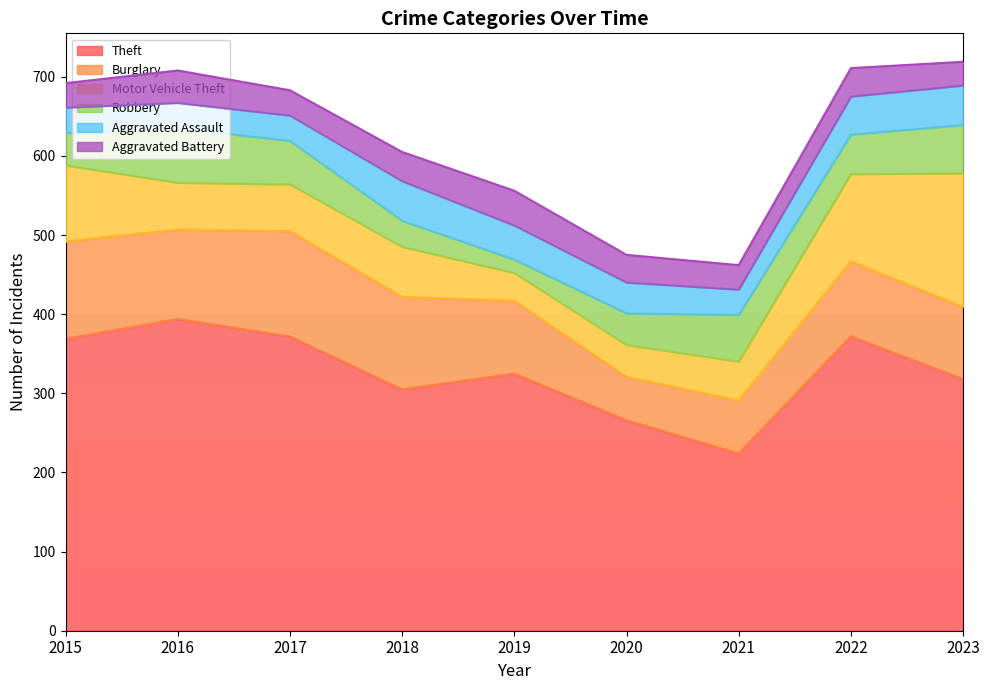

What is the difference between the maximum and minimum values in the Theft series?

170